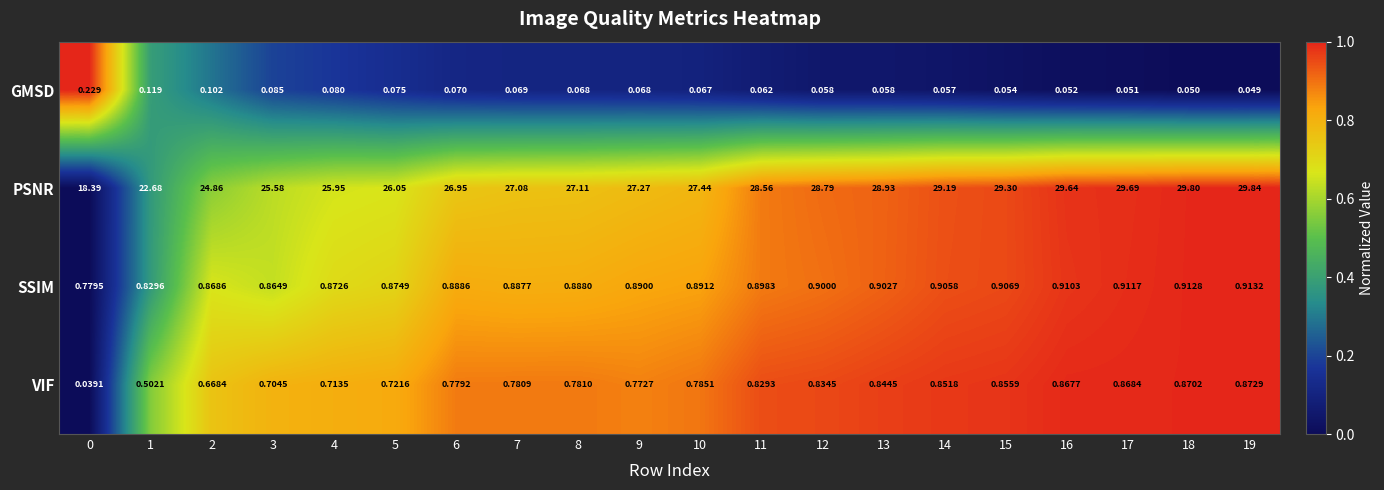

What is the total value across all series at 19?

31.7